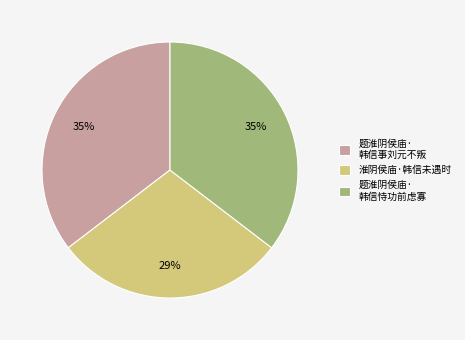

Does 淮阴侯庙·韩信未遇时 account for over 50% of the chart?

No